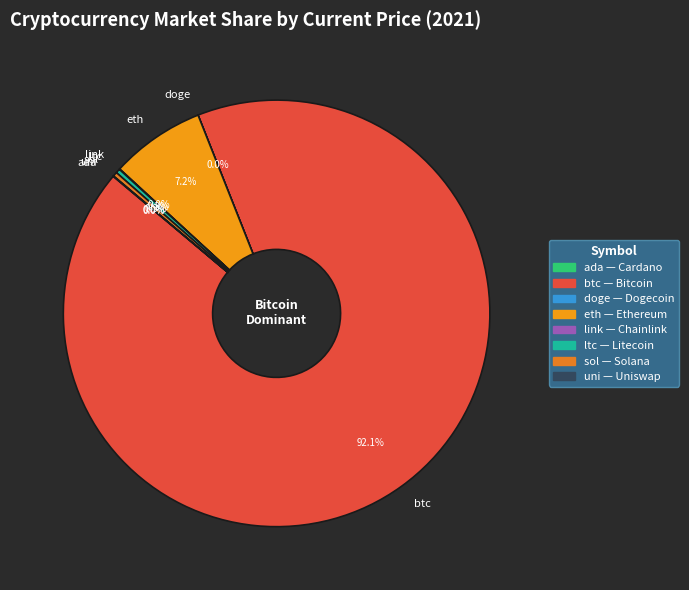

What is the largest slice in the pie chart?

btc